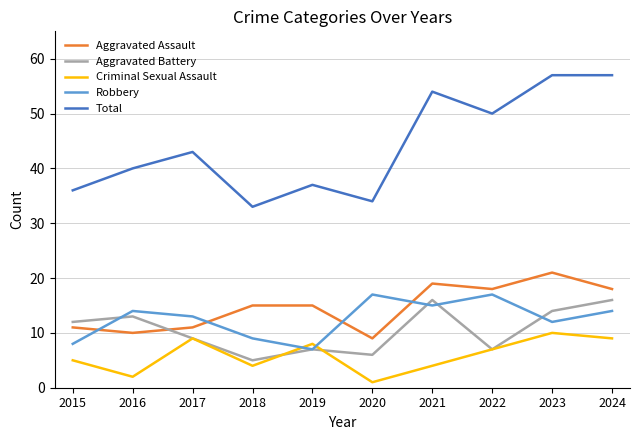

Reading left to right, transcribe all the data shown in this chart.

Aggravated Assault: 2015=11	2016=10	2017=11	2018=15	2019=15	2020=9	2021=19	2022=18	2023=21	2024=18
Aggravated Battery: 2015=12	2016=13	2017=9	2018=5	2019=7	2020=6	2021=16	2022=7	2023=14	2024=16
Criminal Sexual Assault: 2015=5	2016=2	2017=9	2018=4	2019=8	2020=1	2021=4	2022=7	2023=10	2024=9
Robbery: 2015=8	2016=14	2017=13	2018=9	2019=7	2020=17	2021=15	2022=17	2023=12	2024=14
Total: 2015=36	2016=40	2017=43	2018=33	2019=37	2020=34	2021=54	2022=50	2023=57	2024=57